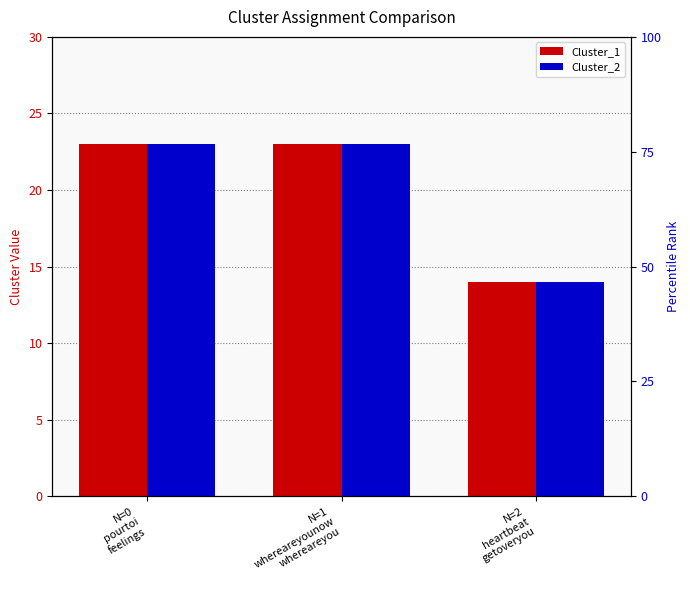

What are all the series names shown in the legend?

Cluster_1, Cluster_2